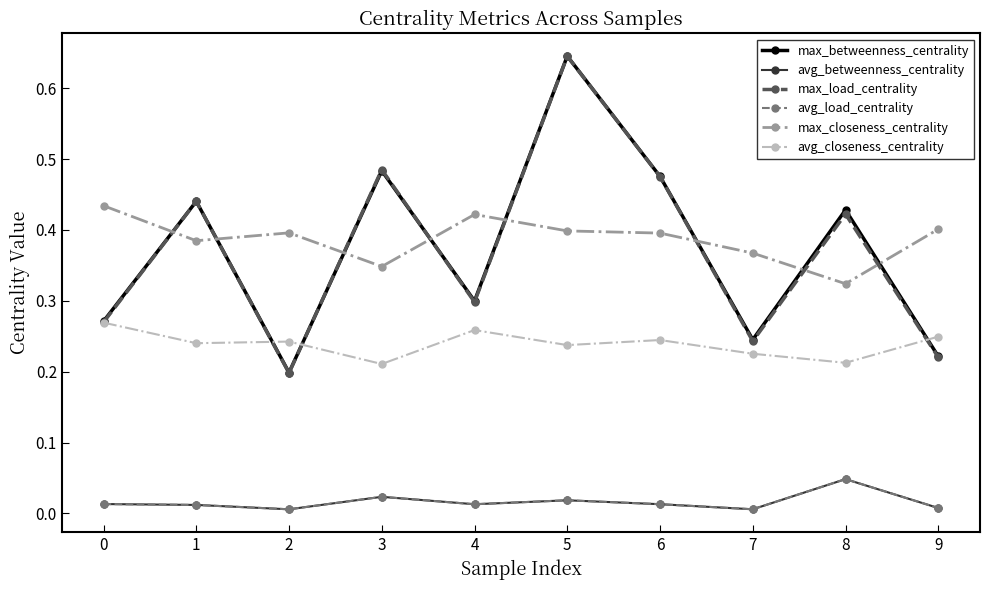

Where is the first local maximum for max_betweenness_centrality?

1